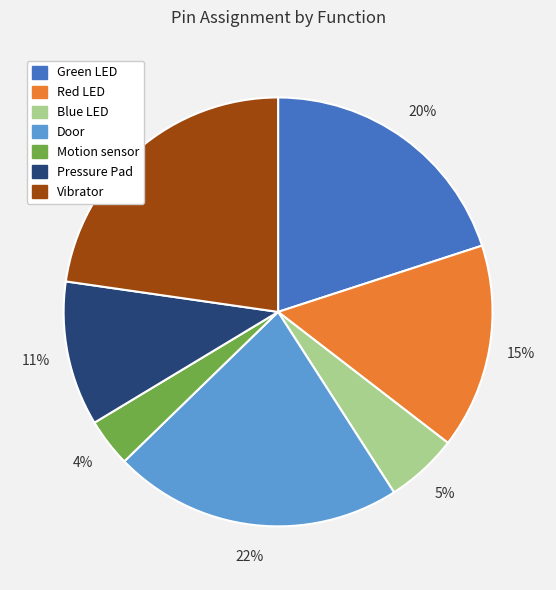

To the nearest percent, what is the difference between the largest and smallest slice percentages?

19%